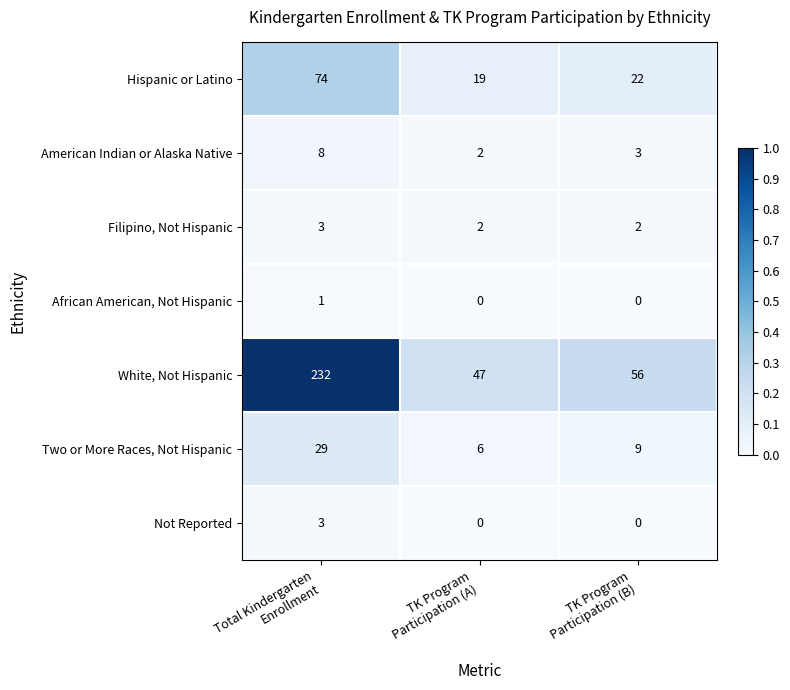

What is the greatest value displayed?

232